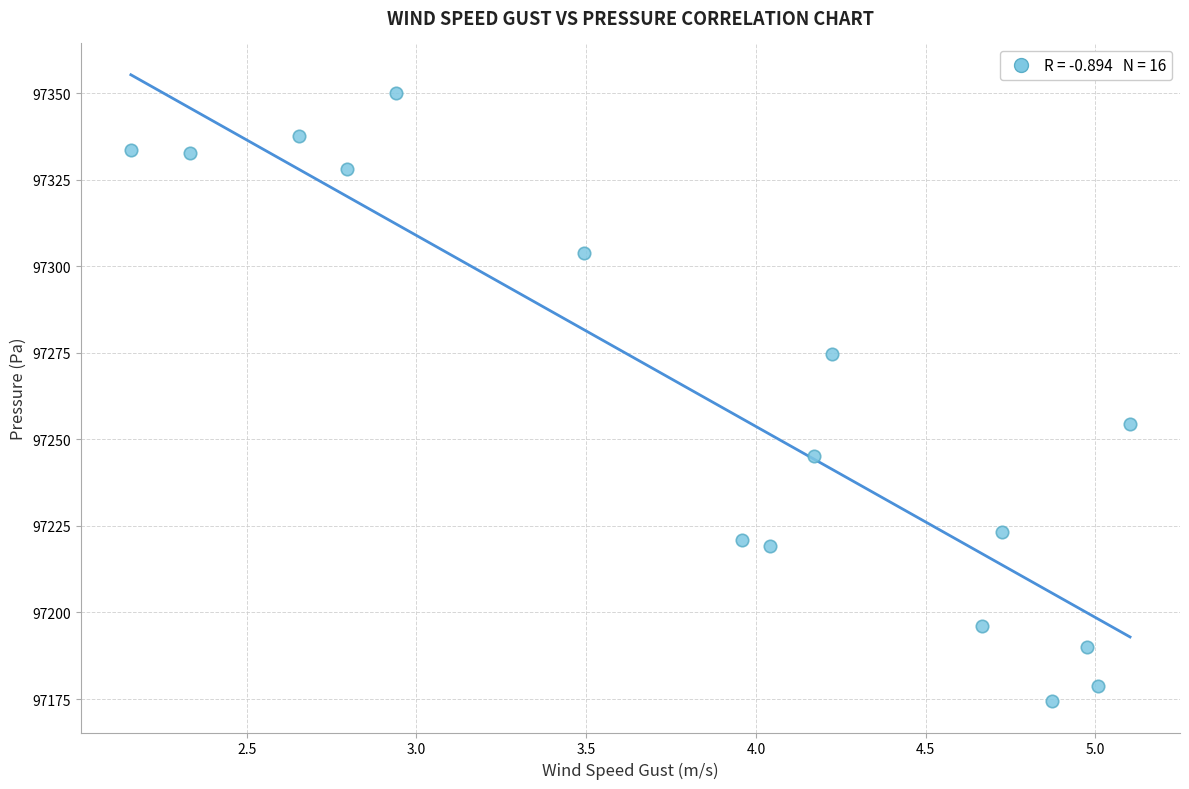

What Y value in the scatter plot is closest to 97262?

97254.5